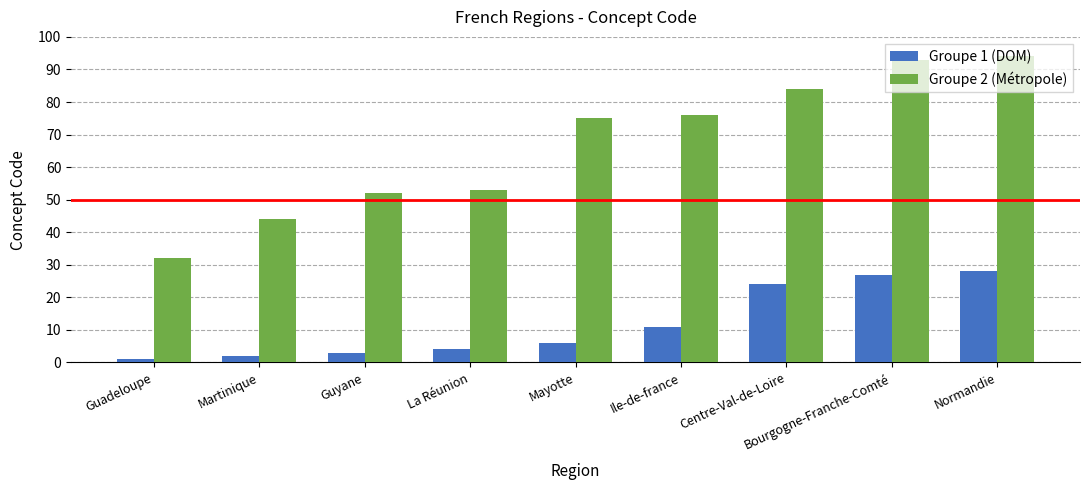

What is the maximum value shown in the chart?

94